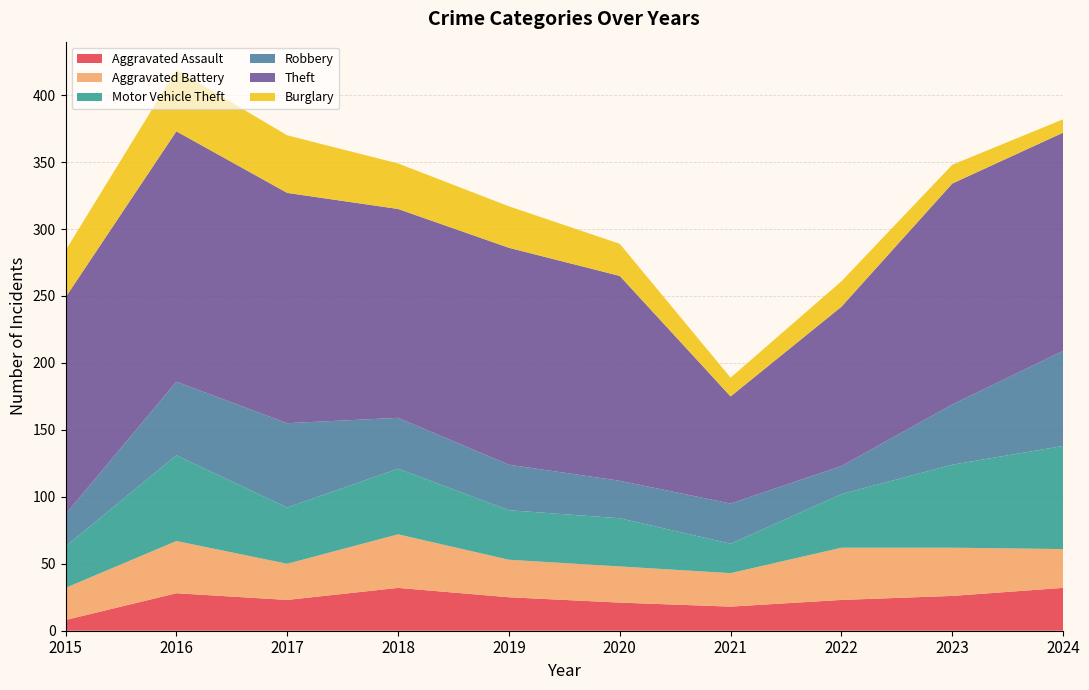

Reading left to right, list all the values displayed in this chart.

Aggravated Assault: 8	28	23	32	25	21	18	23	26	32
Aggravated Battery: 24	39	27	40	28	27	25	39	36	29
Motor Vehicle Theft: 31	64	42	49	37	36	22	40	62	77
Robbery: 24	55	63	38	34	28	30	21	45	71
Theft: 162	187	172	156	162	153	80	119	165	163
Burglary: 35	46	43	34	31	24	14	19	14	10